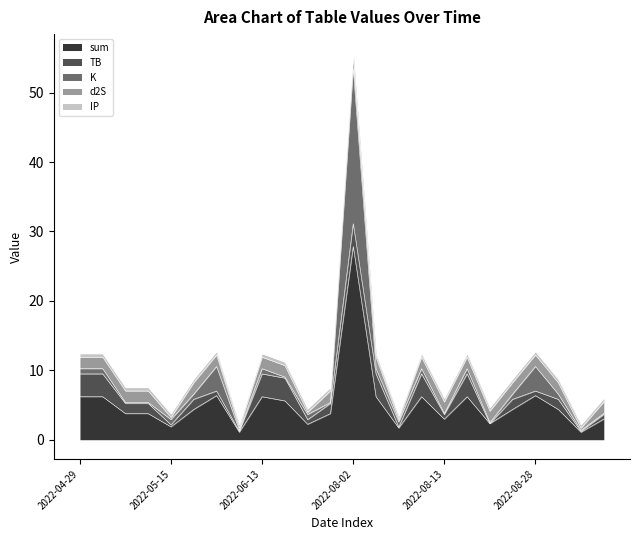

What value does the TB series have at 2022-08-21?

1.5